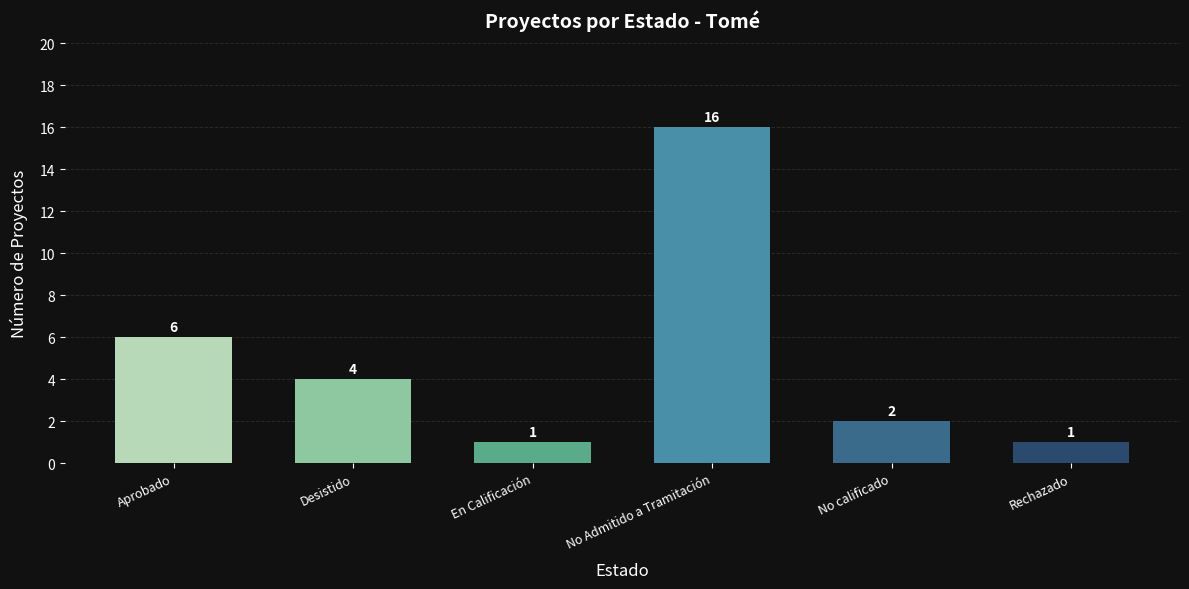

What is the label of the 3rd bar from the right?

No Admitido a Tramitación